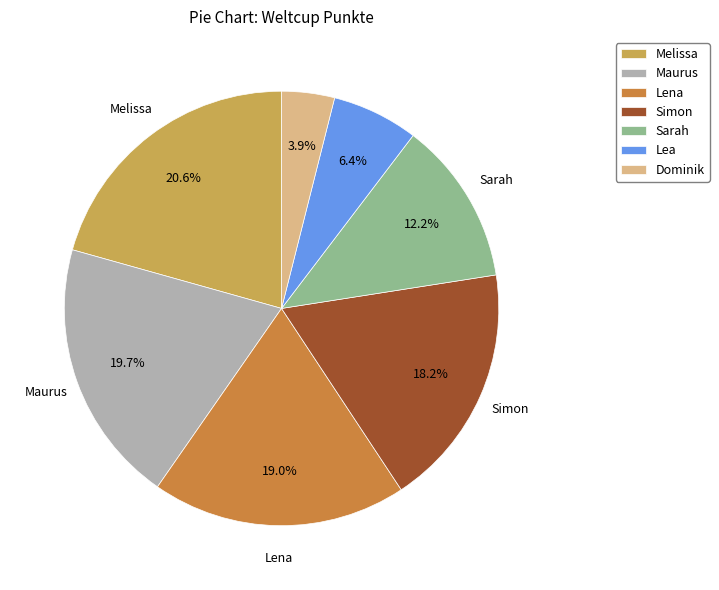

Rank the categories by value from lowest to highest.

Dominik, Lea, Sarah, Simon, Lena, Maurus, Melissa